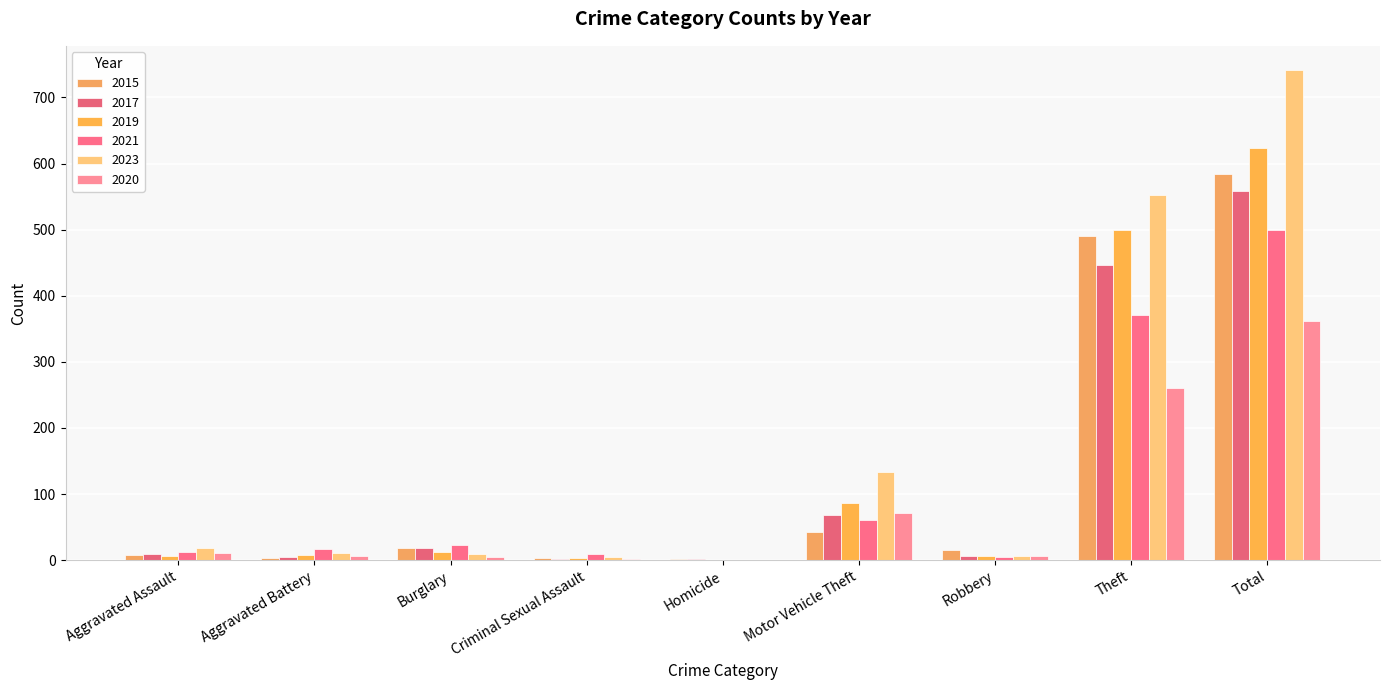

What is the label of the 4th bar from the right?

Motor Vehicle Theft